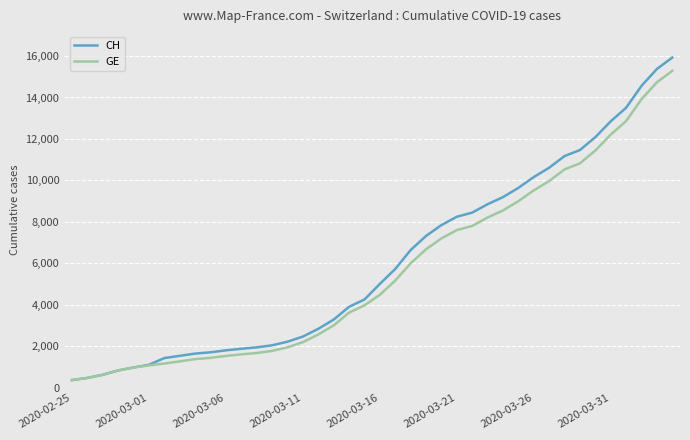

What is the greatest value displayed?

15926